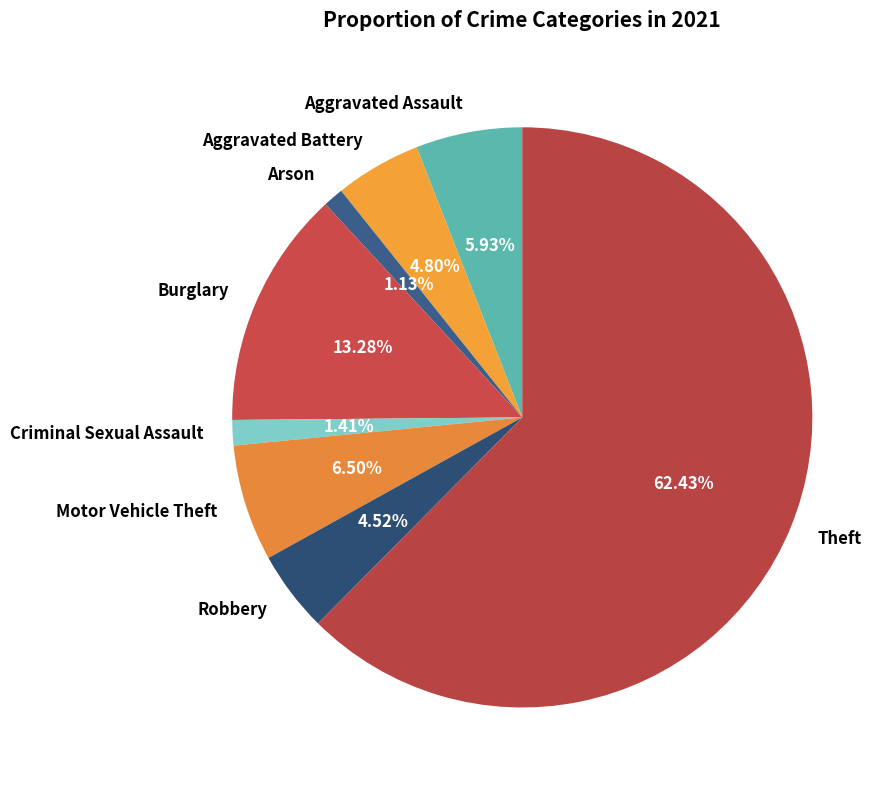

How many segments does this pie chart have?

8